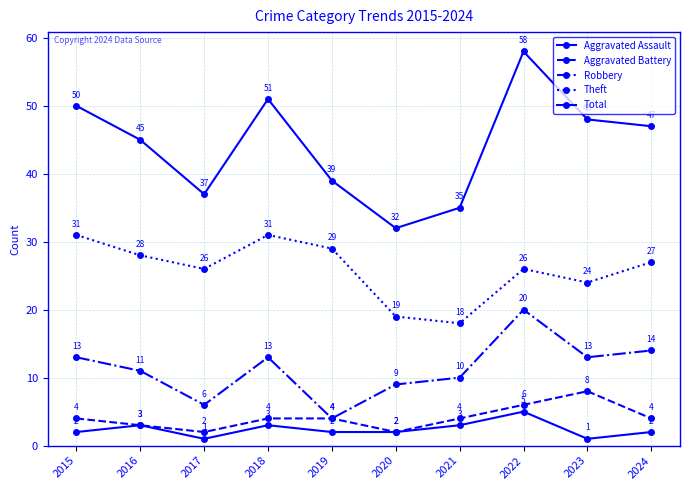

What is the difference between the highest and lowest values at 2018?

48